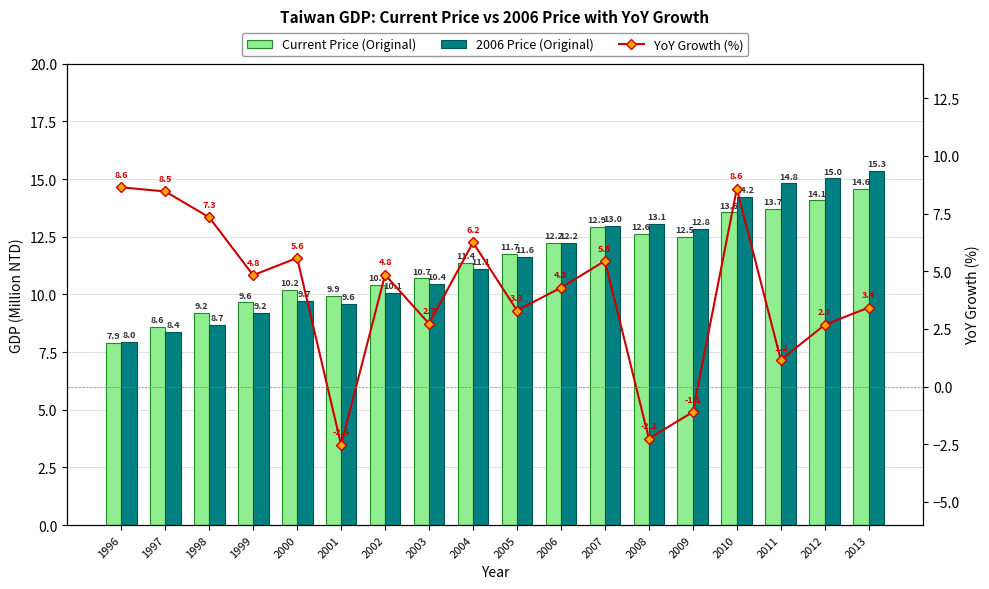

Read the YoY Growth (%) value at 1999.

4.8